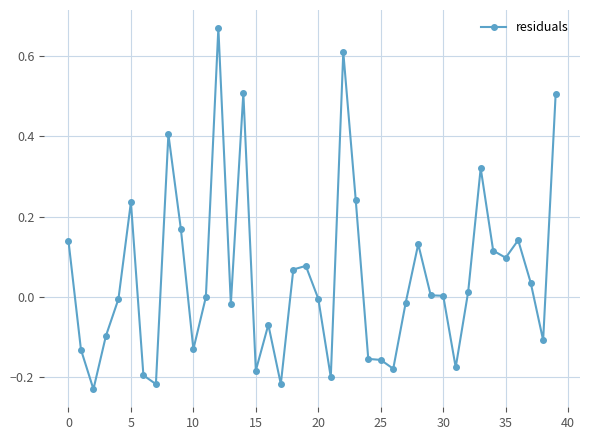

How many distinct data groups are displayed?

1